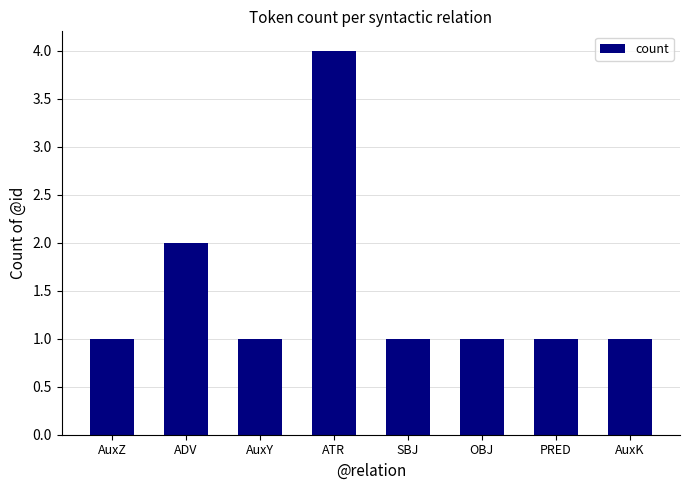

What is the difference between the second highest and second lowest values?

1